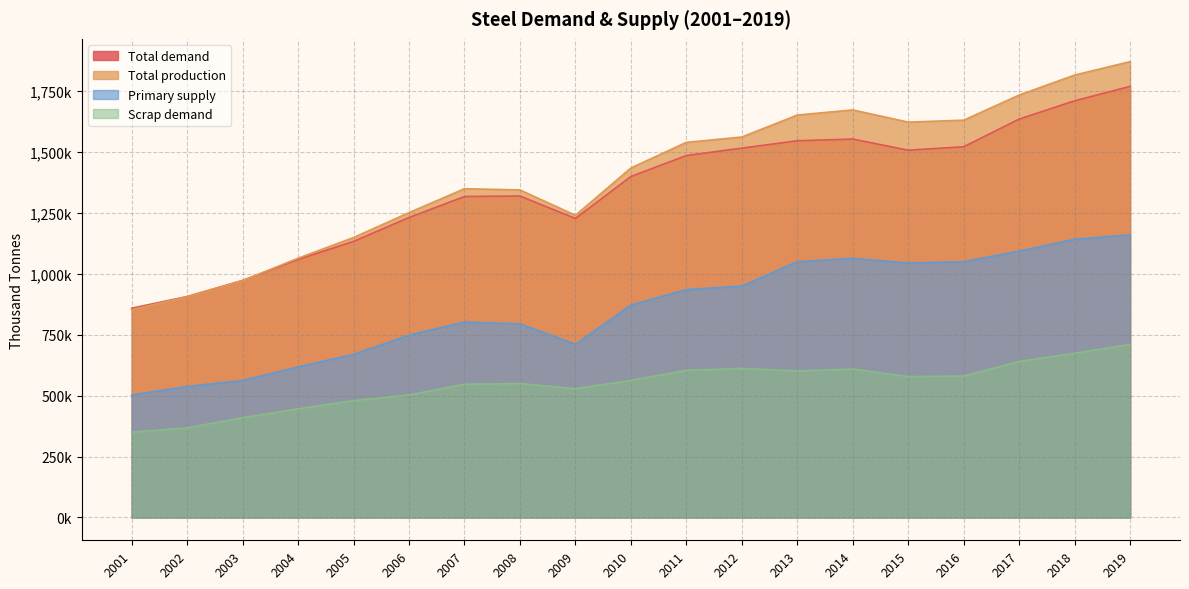

What is the minimum value shown in the chart?

349640.3